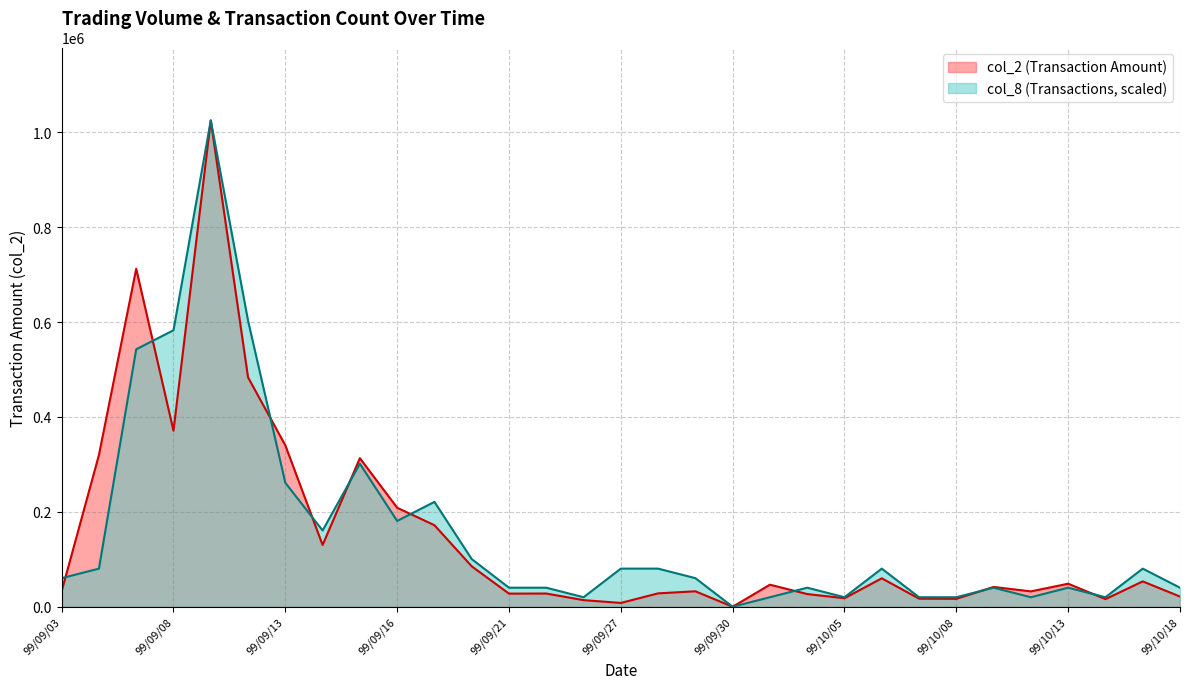

Where do col_8 and col_2 first cross each other?

99/09/03 and 99/09/06